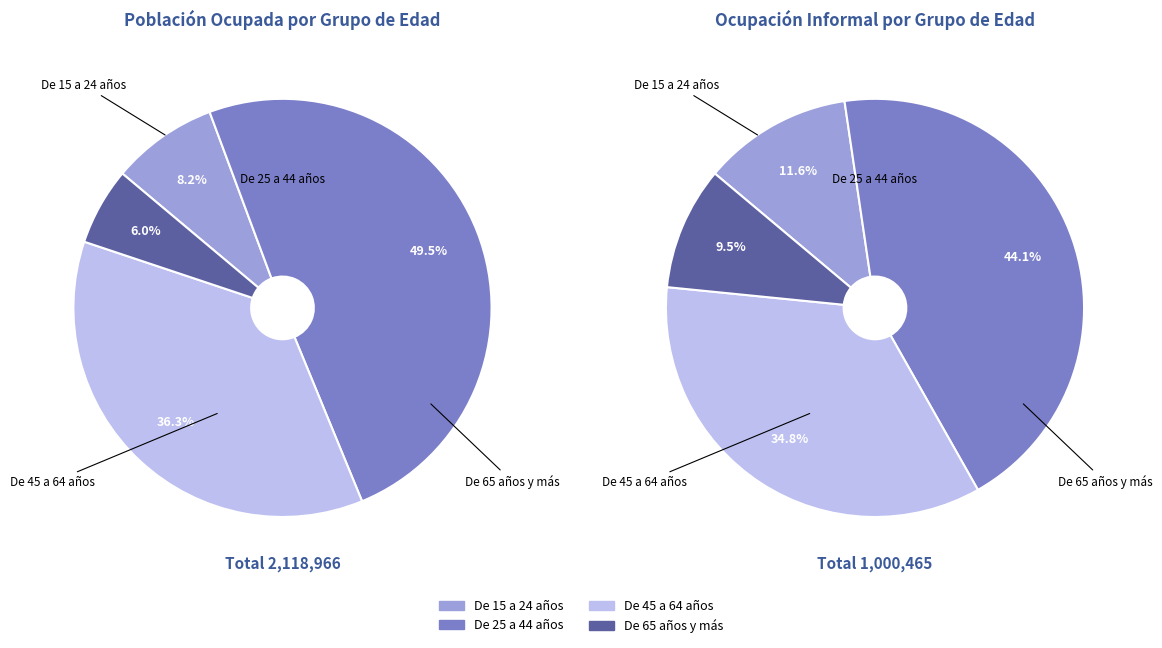

Is there a majority slice in this chart?

No